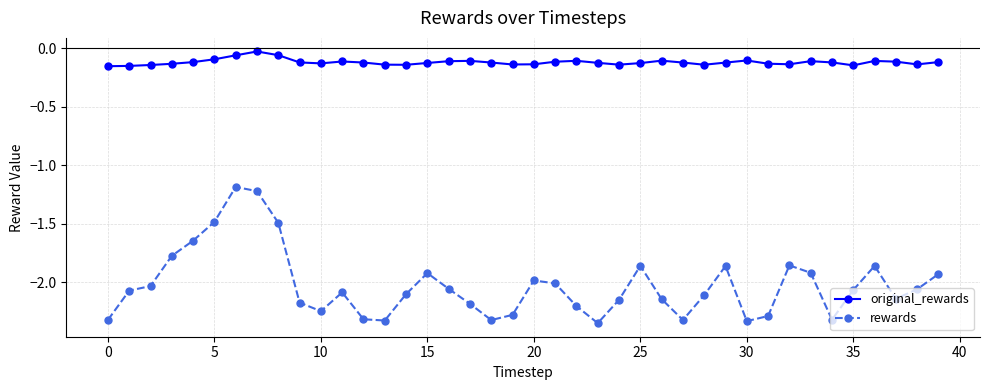

Which series has the widest spread of values?

rewards